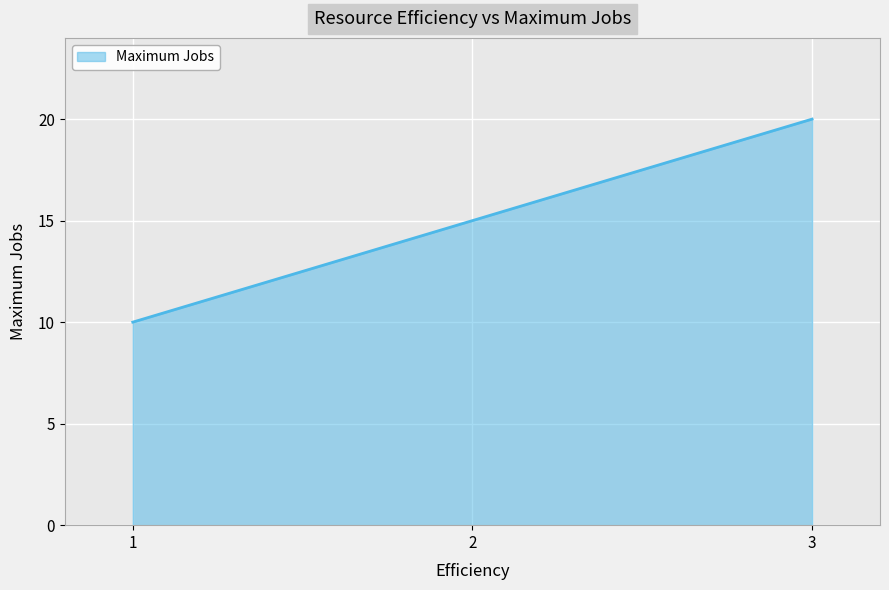

Rank the categories by value from lowest to highest.

1, 2, 3